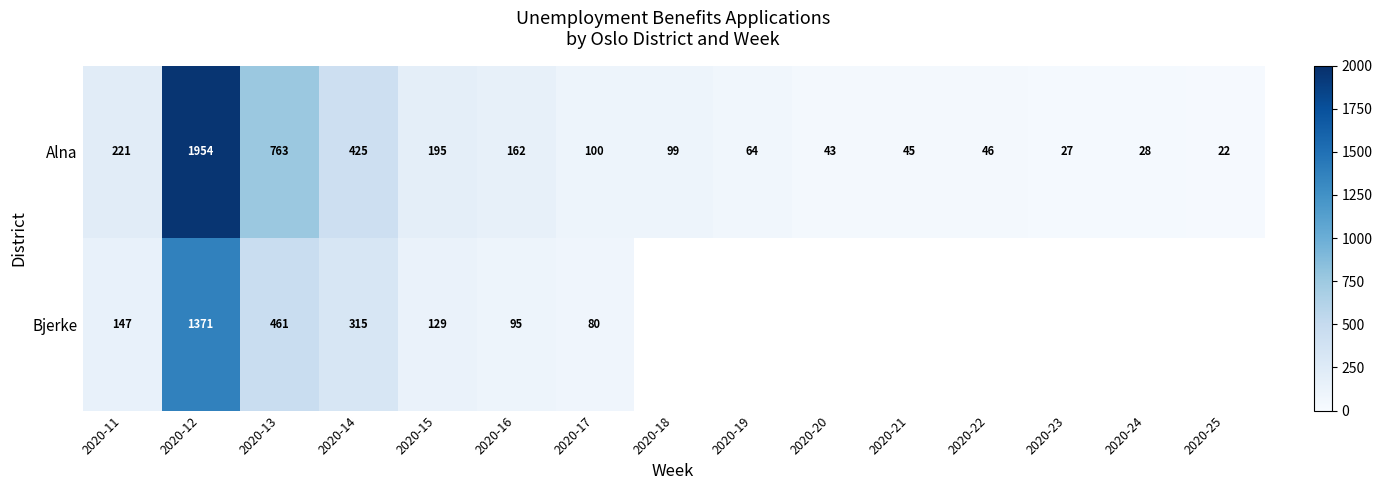

At which label does Alna reach its minimum?

2020-25